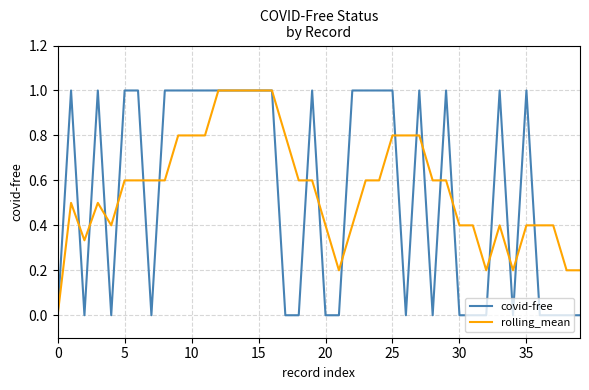

What is the greatest value displayed?

1.0